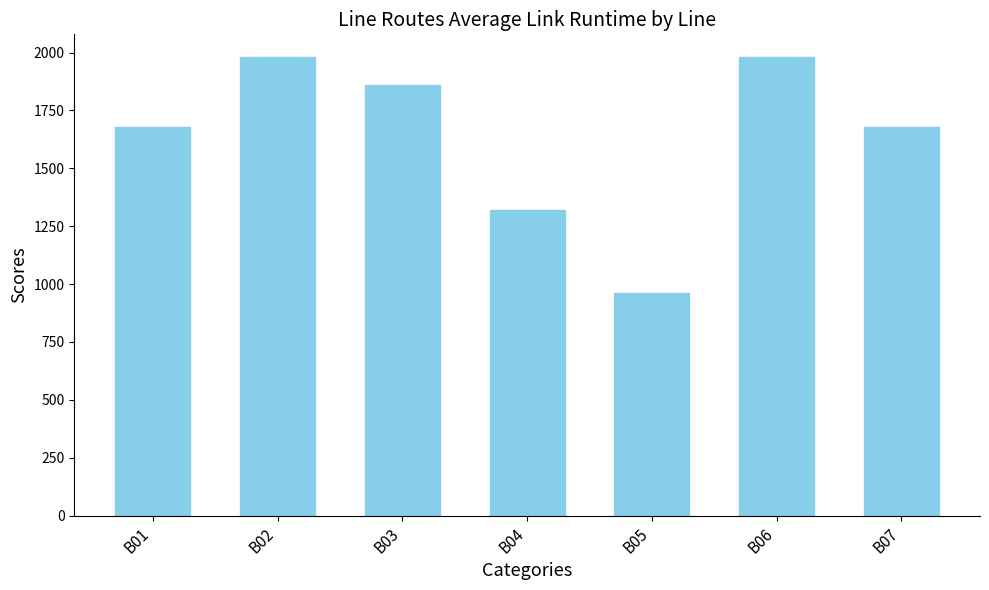

What is the smallest value displayed?

960